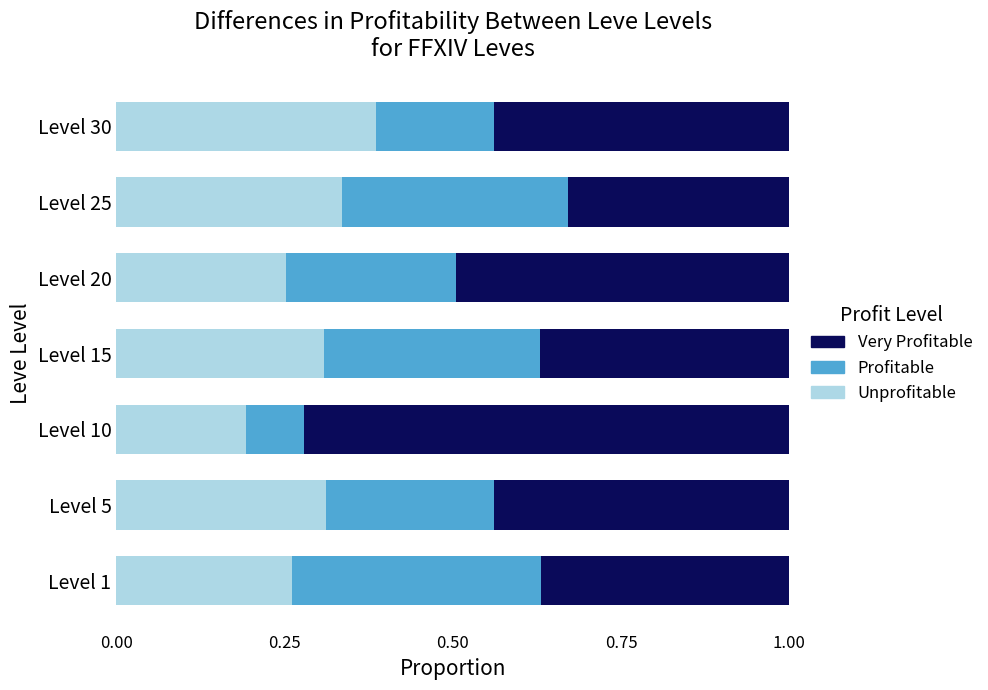

True or false: Unprofitable has a value of 0.4 at Level 1.

False